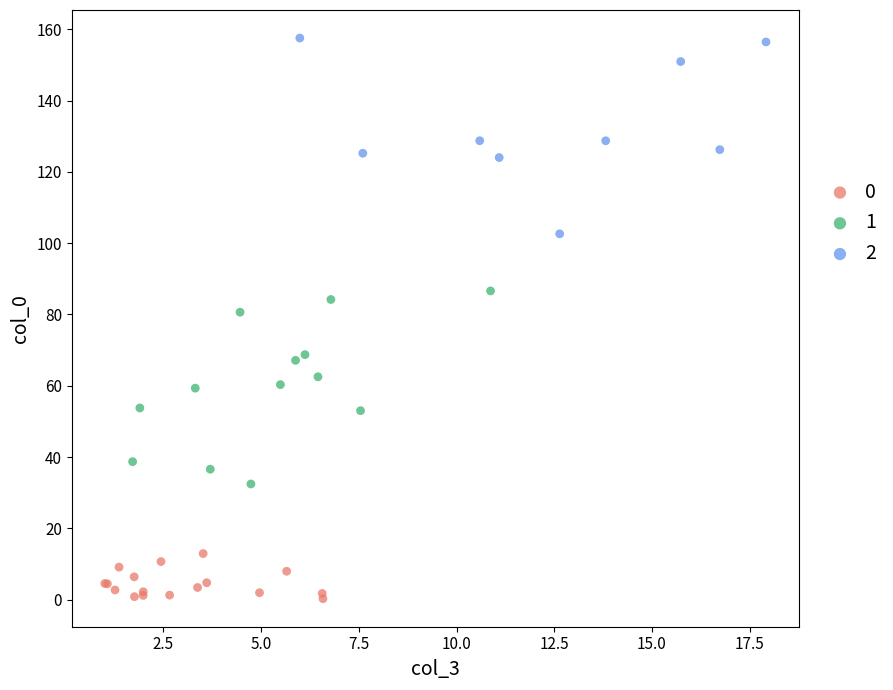

What are all the series names shown in the legend?

0, 1, 2